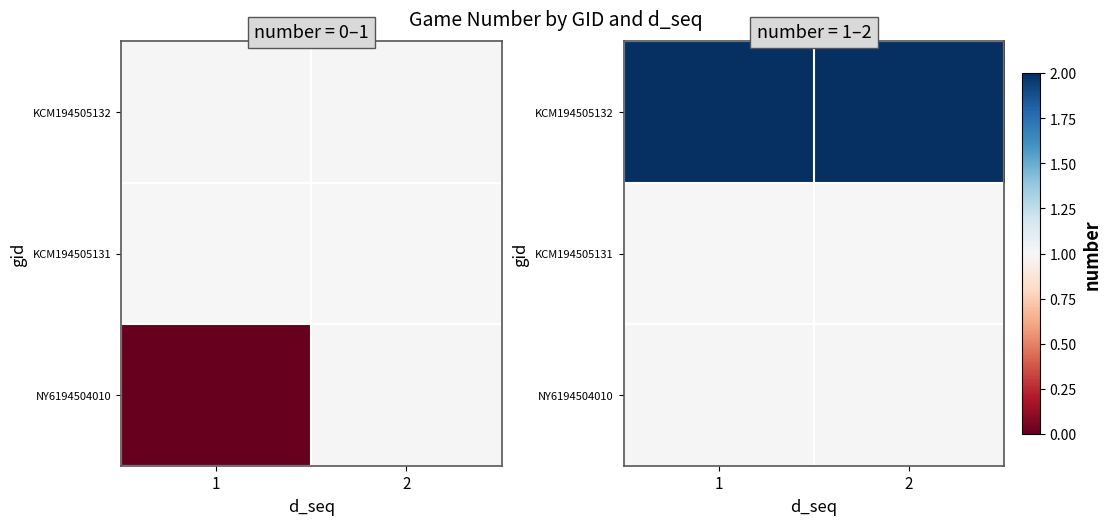

The value of KCM194505132 at 1 is 1.0. True or false?

False